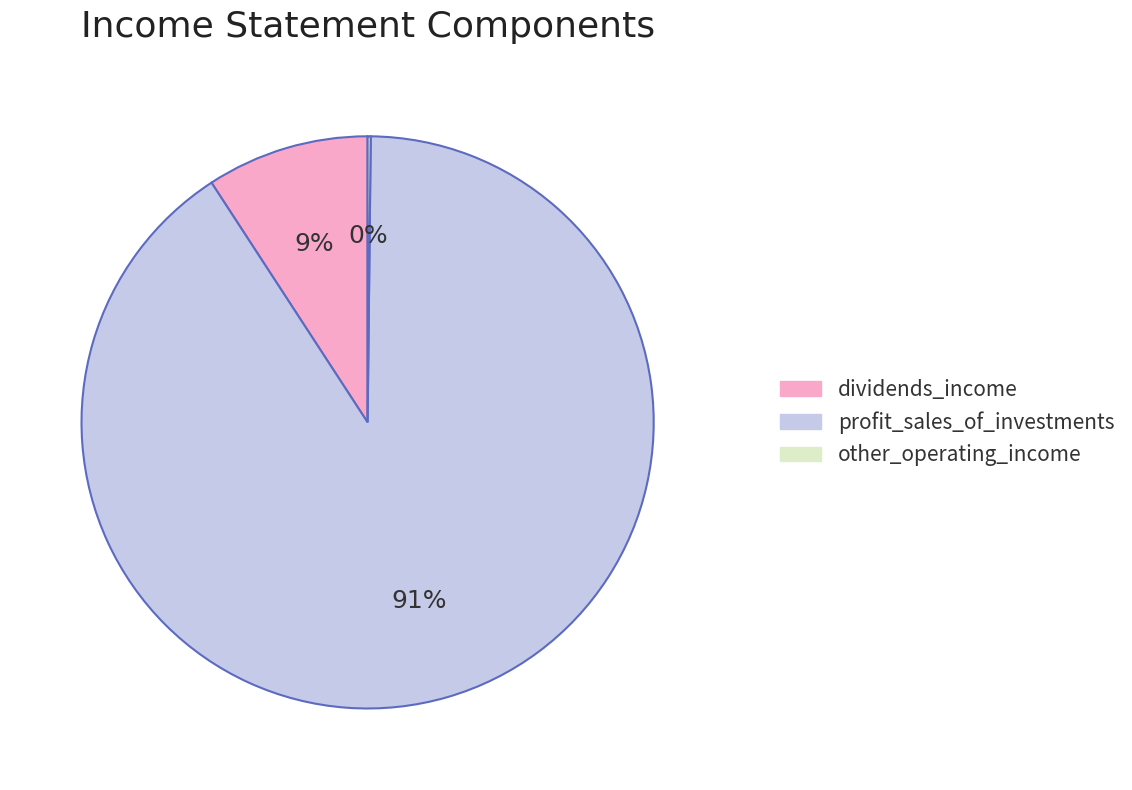

Which category has the biggest portion of the pie?

profit_sales_of_investments